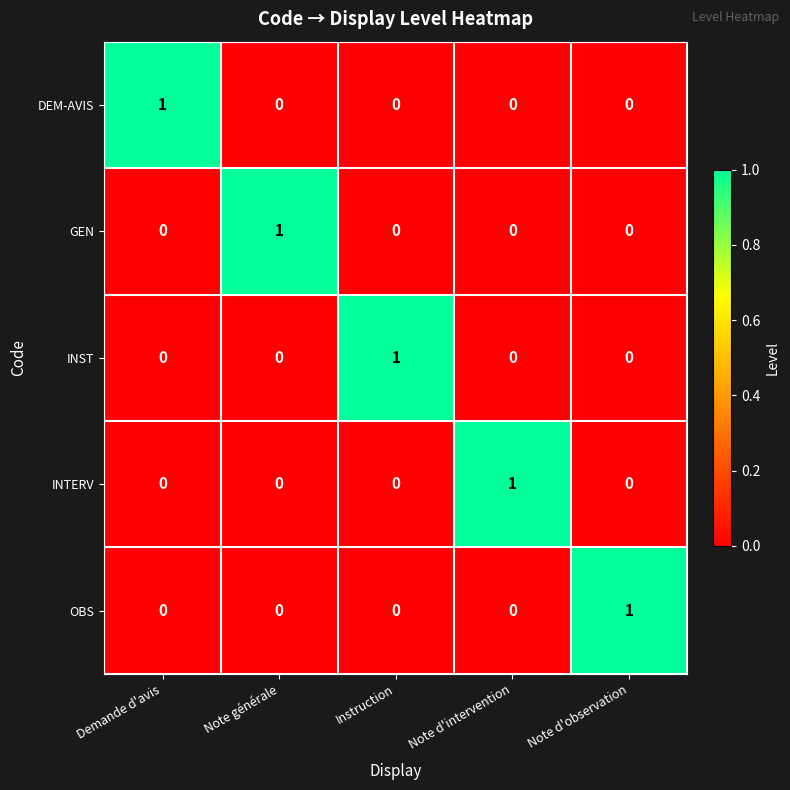

Reading left to right, list all the values displayed in this chart.

DEM-AVIS: 1	0	0	0	0
GEN: 0	1	0	0	0
INST: 0	0	1	0	0
INTERV: 0	0	0	1	0
OBS: 0	0	0	0	1